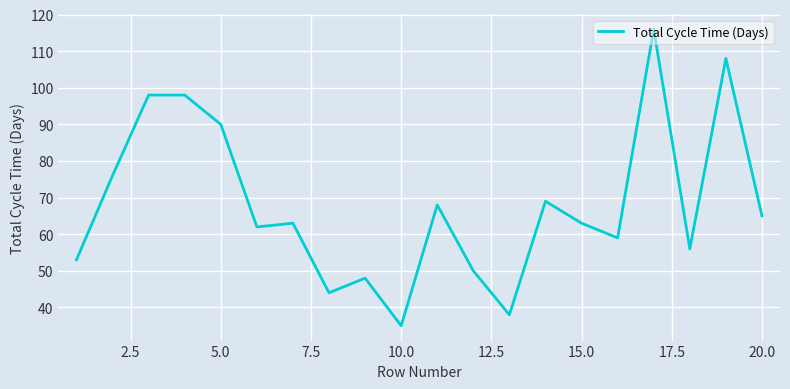

What is the smallest value displayed?

35